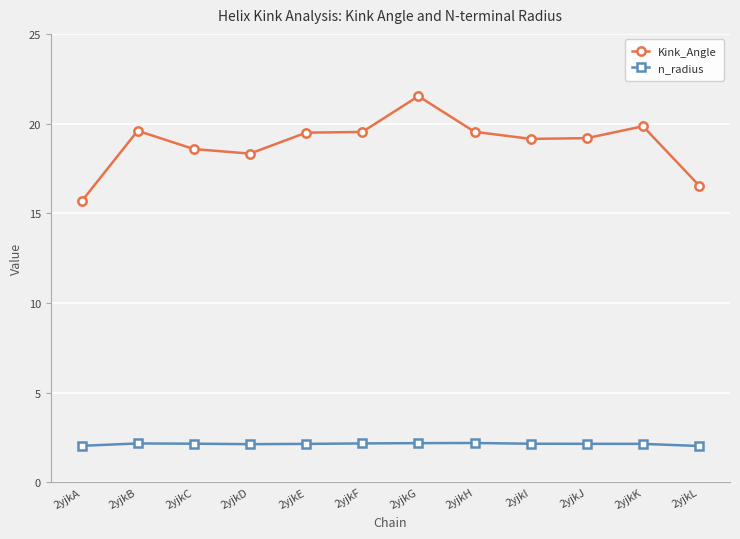

What is the value of the n_radius point at the 12th from the left?

2.0